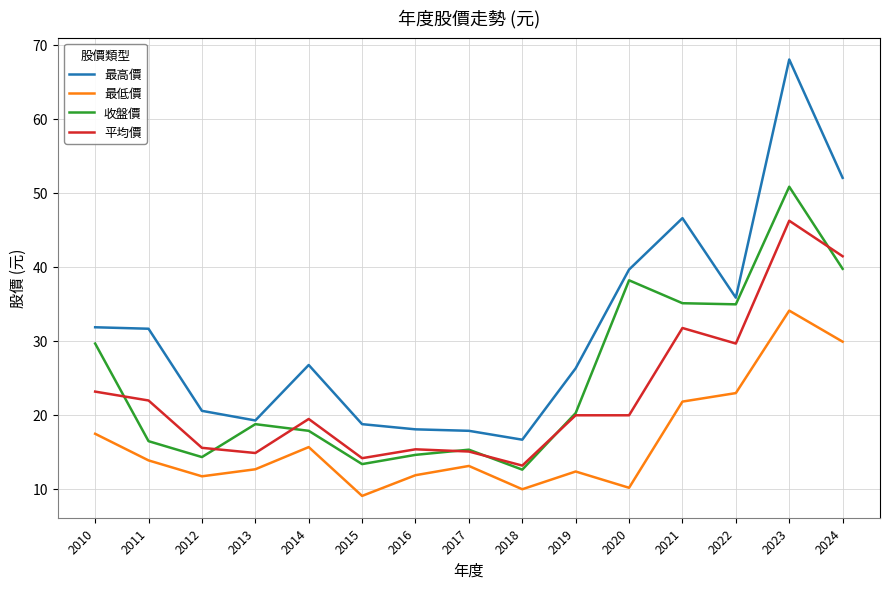

Between 2010 and 2013, which series saw the biggest shift?

最高價